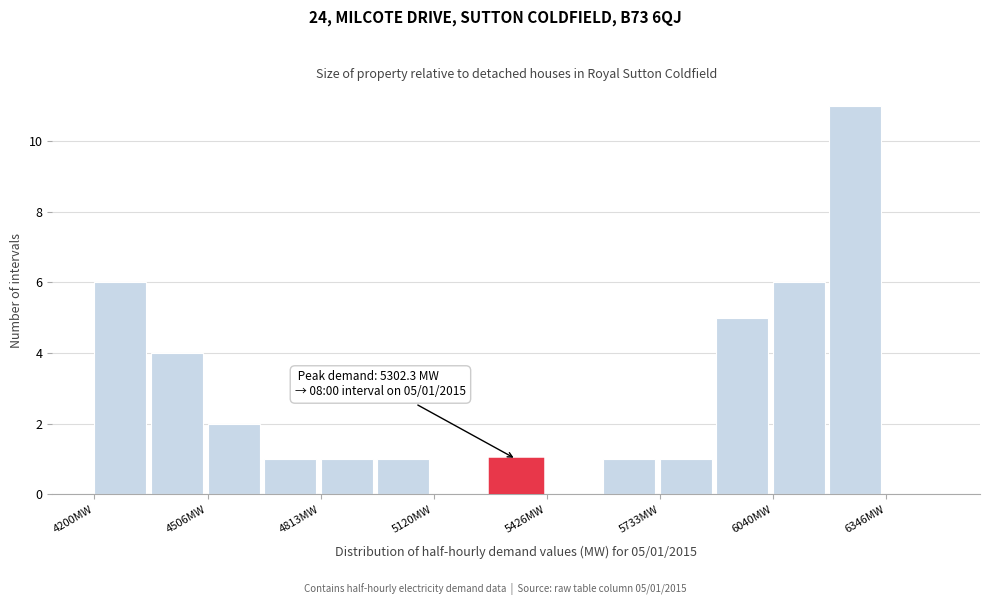

Read against the x-axis, roughly where is the centre of the tallest bar?

6250